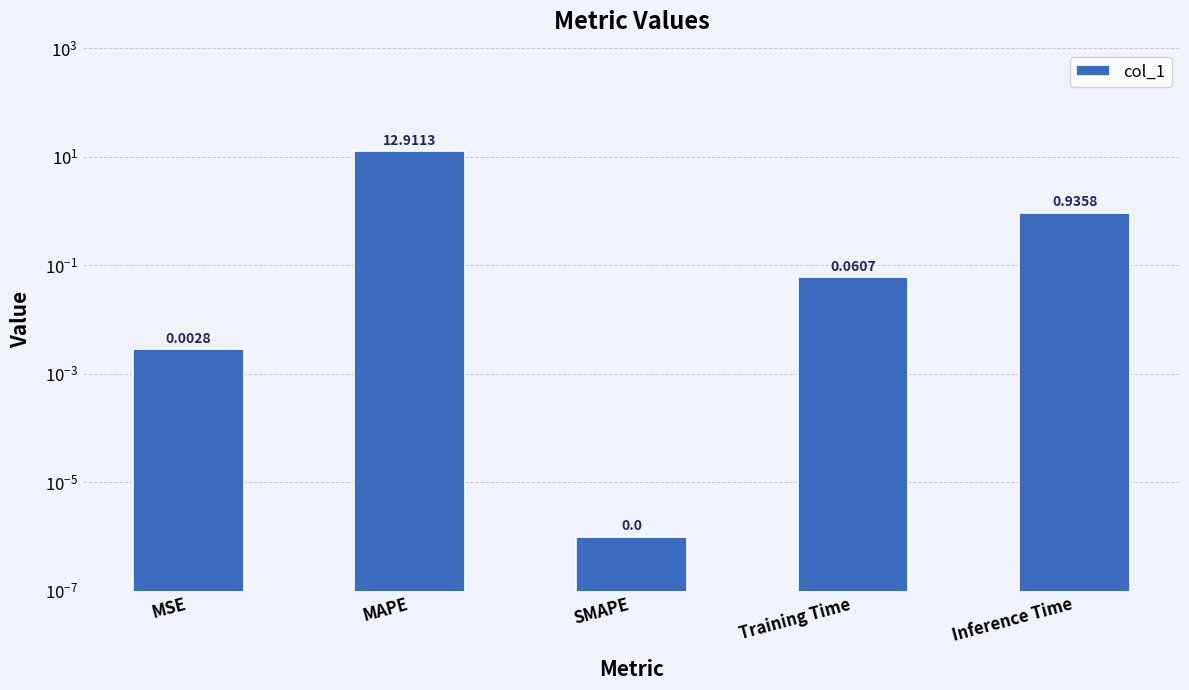

What is the change in value from MSE to Inference Time?

+0.9